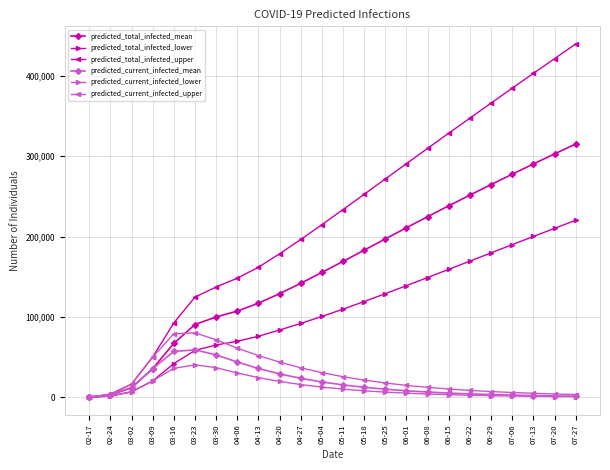

How many data points in predicted_total_infected_lower are less than 109790?

12